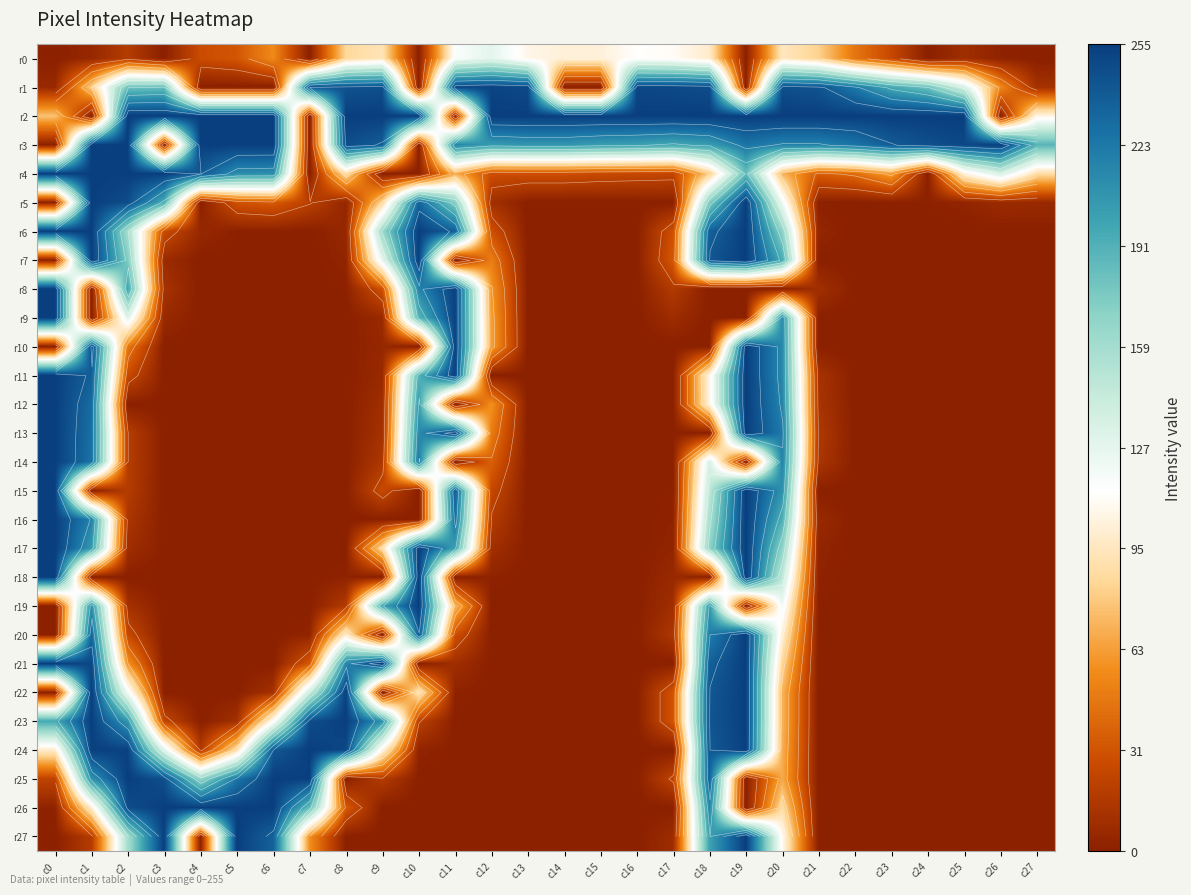

Rank the series by their maximum value, from highest to lowest.

r2, r3, r4, r5, r6, r7, r8, r9, r10, r11, r12, r13, r14, r15, r16, r17, r18, r19, r20, r21, r22, r23, r24, r25, r26, r27, r1, r0